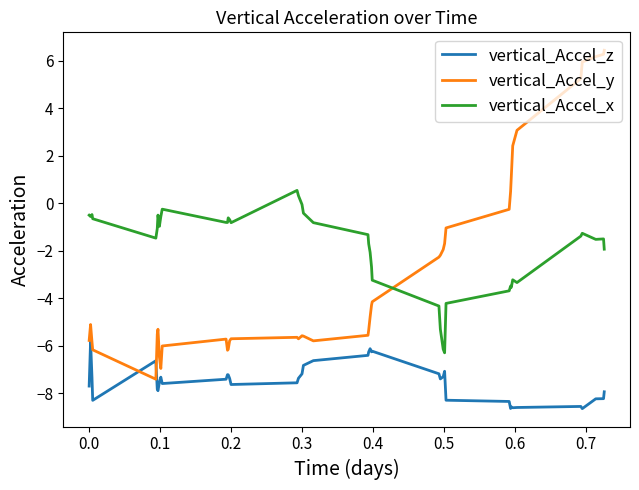

What is the minimum value shown in the chart?

-8.7